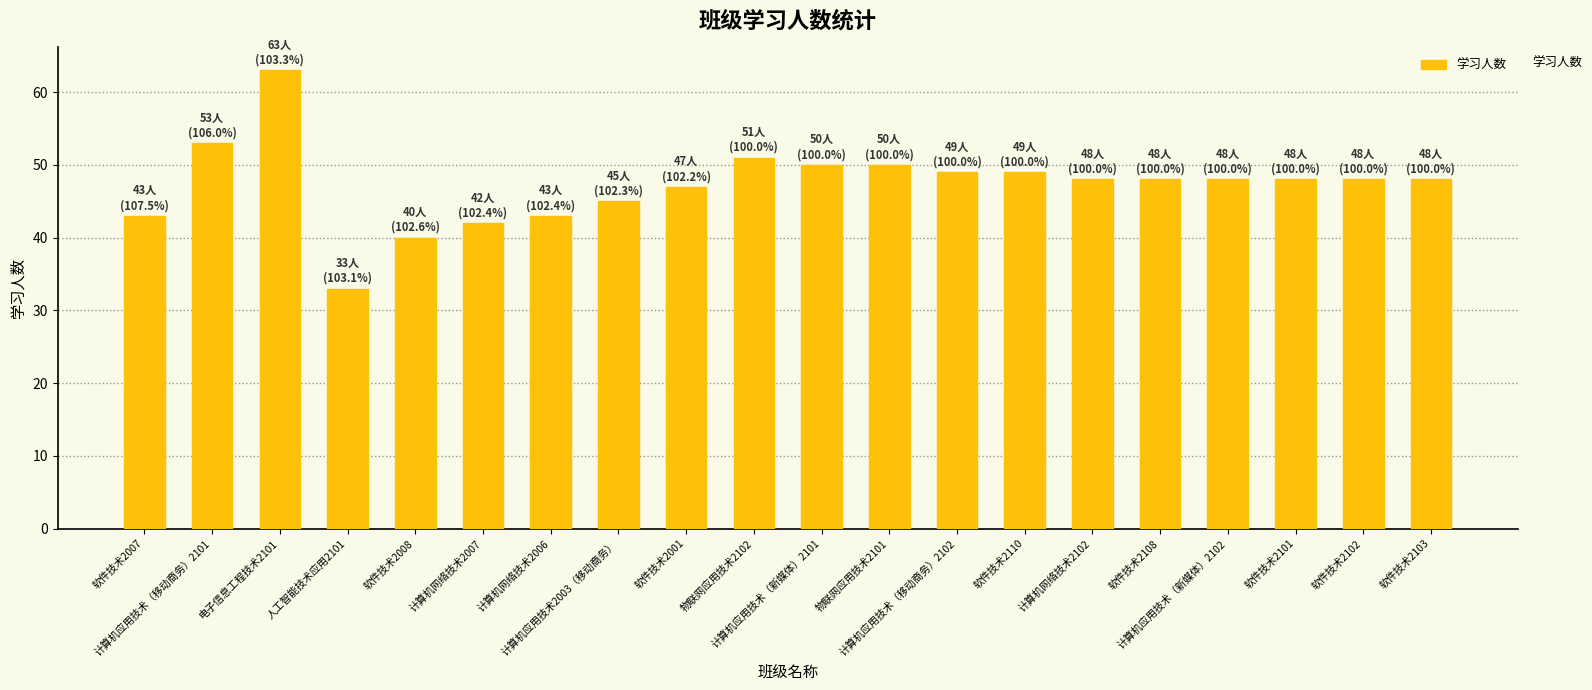

What is the minimum value shown in the chart?

33